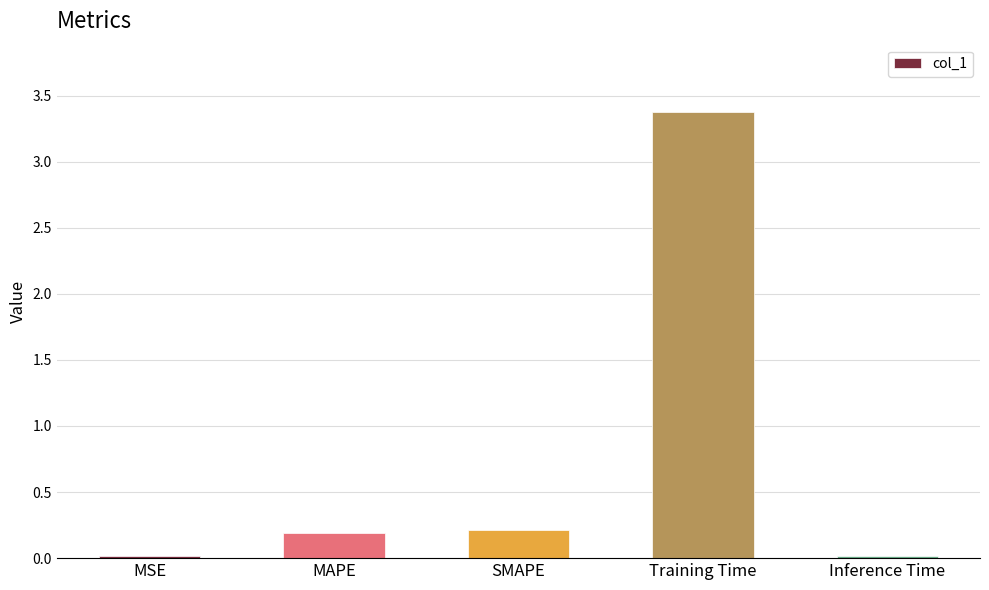

Are the bars horizontal?

No